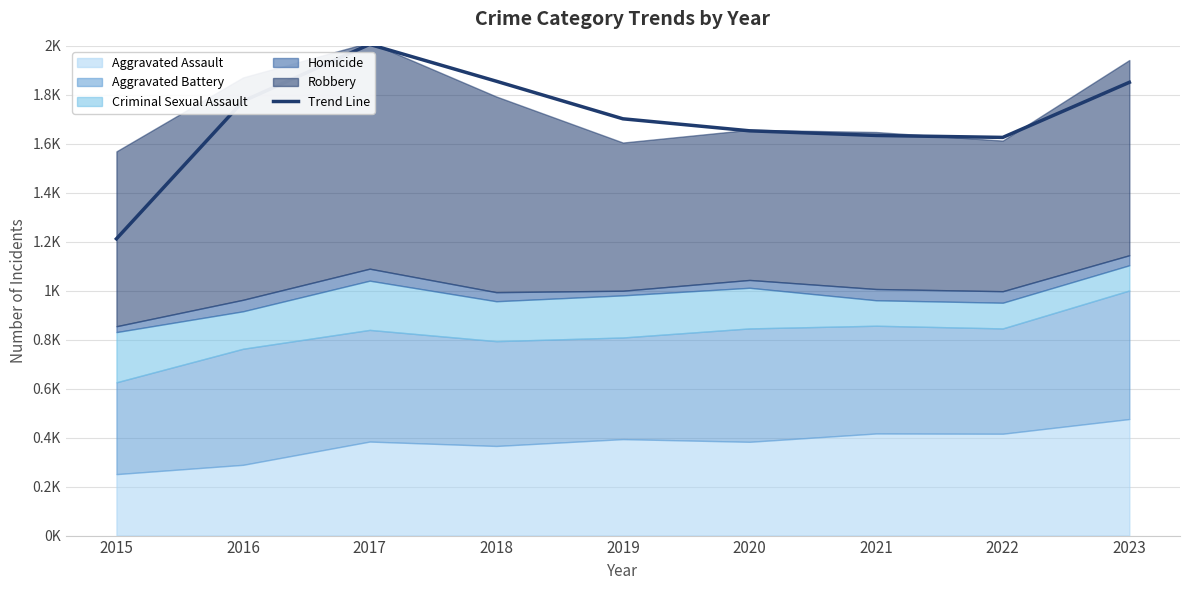

What is the difference between the maximum and minimum values?

794.0